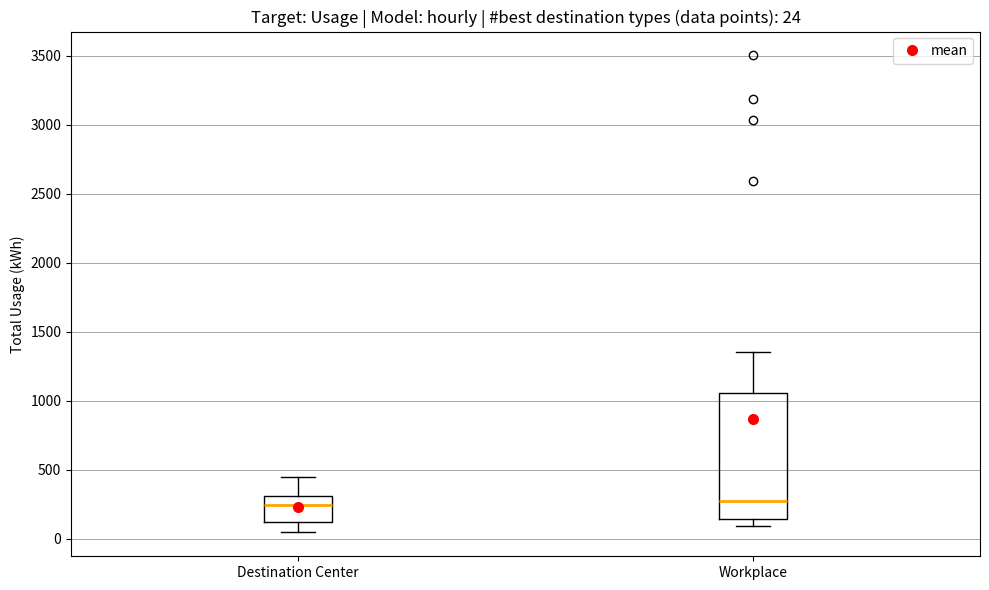

Which box is the tallest, from its lower edge to its upper edge?

Workplace